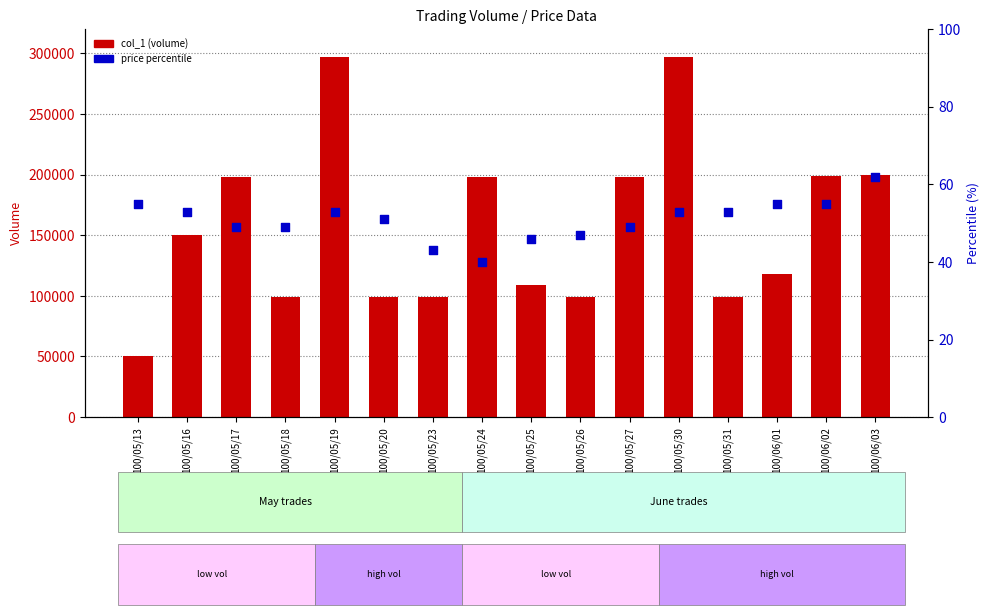

Which series reaches the maximum Y coordinate?

col_1 (volume)